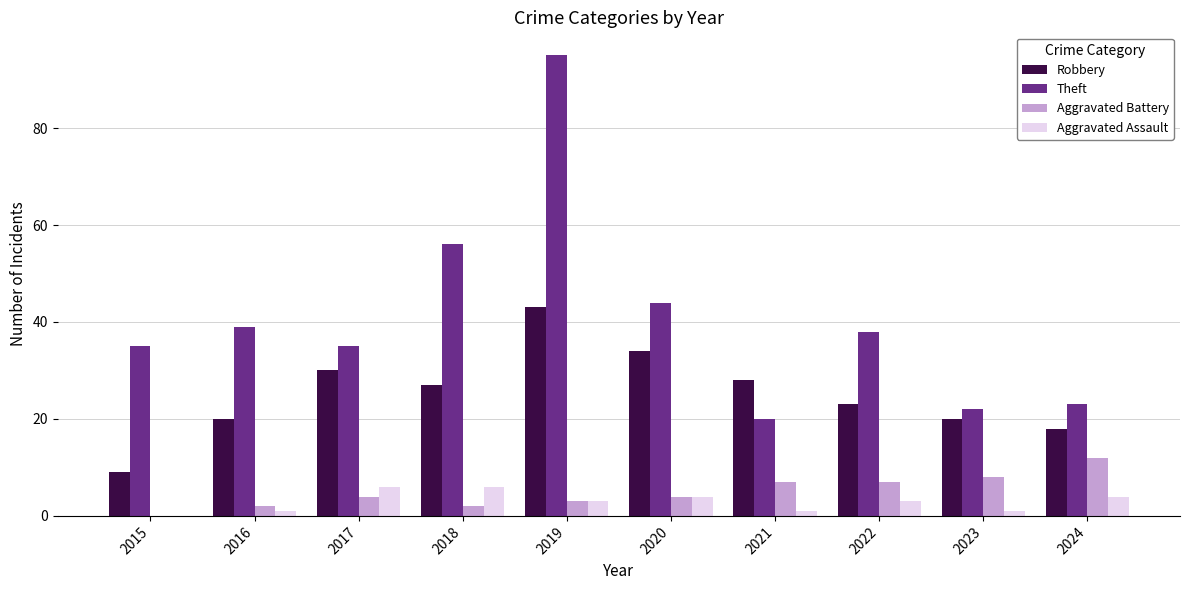

Where does the Robbery series first go above 27?

2017